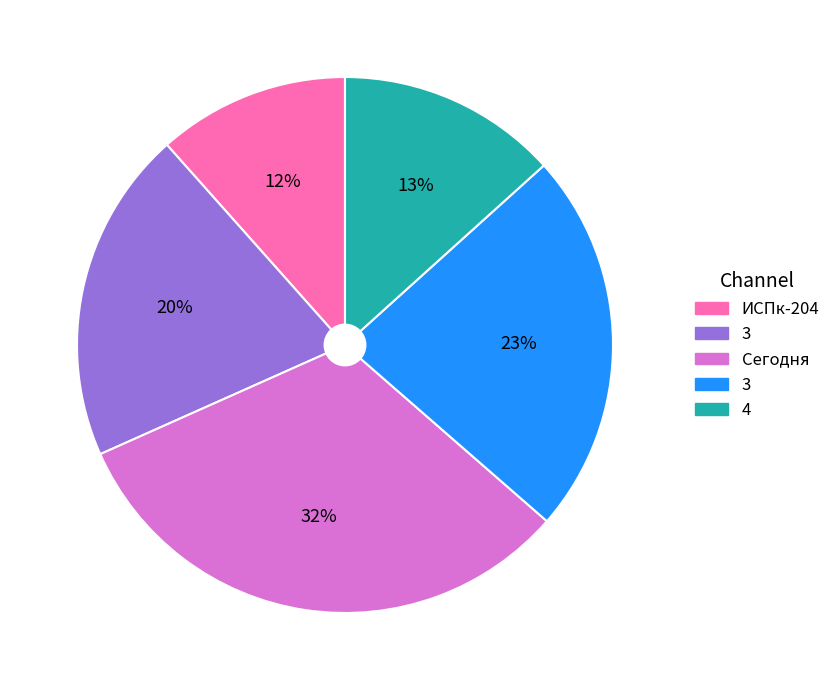

To the nearest percent, what is the average slice percentage?

20%